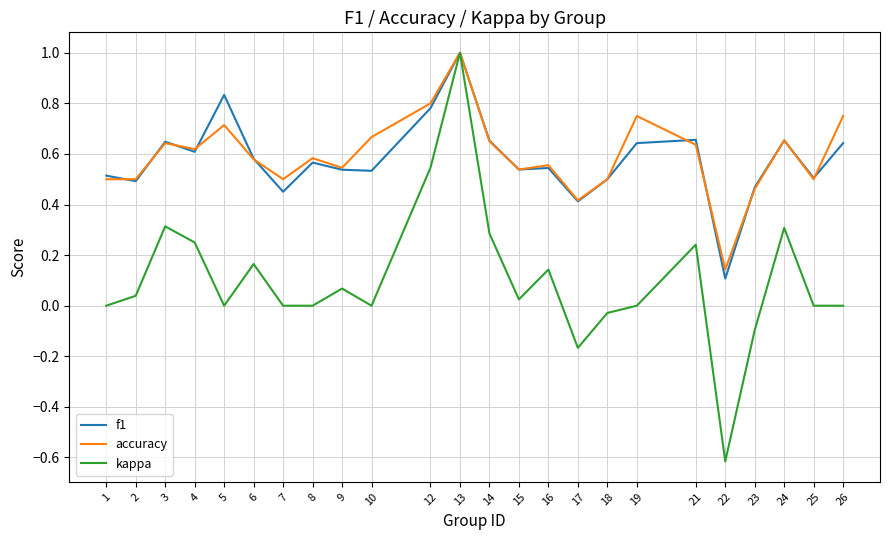

At which label is accuracy closest to 0?

22